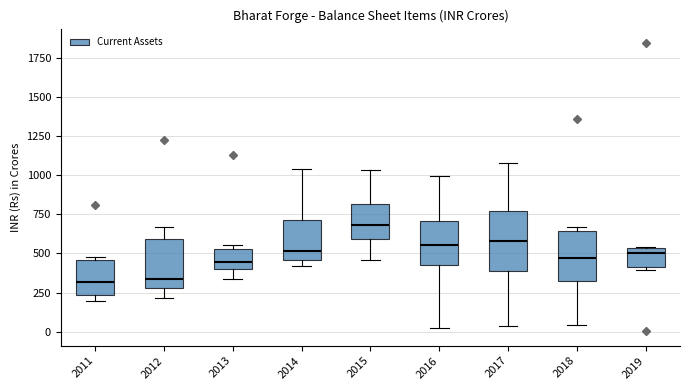

Reading left to right, read every box against the y-axis: the position of its median line, the range the box covers, and the ends of its whiskers. The values are not printed on the chart, so give them approximately, as read against the axis.

2011: median 300, box 250 to 450, whiskers 200 to 500
2012: median 350, box 300 to 600, whiskers 200 to 650
2013: median 450, box 400 to 550, whiskers 350 to 550 (just above the box's upper edge)
2014: median 500, box 450 to 700, whiskers 400 to 1050
2015: median 700, box 600 to 800, whiskers 450 to 1050
2016: median 550, box 450 to 700, whiskers 50 to 1000
2017: median 600, box 400 to 750, whiskers 50 to 1100
2018: median 450, box 300 to 650, whiskers 50 to 650 (just above the box's upper edge)
2019: median 500, box 400 to 550, whiskers 400 (just below the box's lower edge) to 550